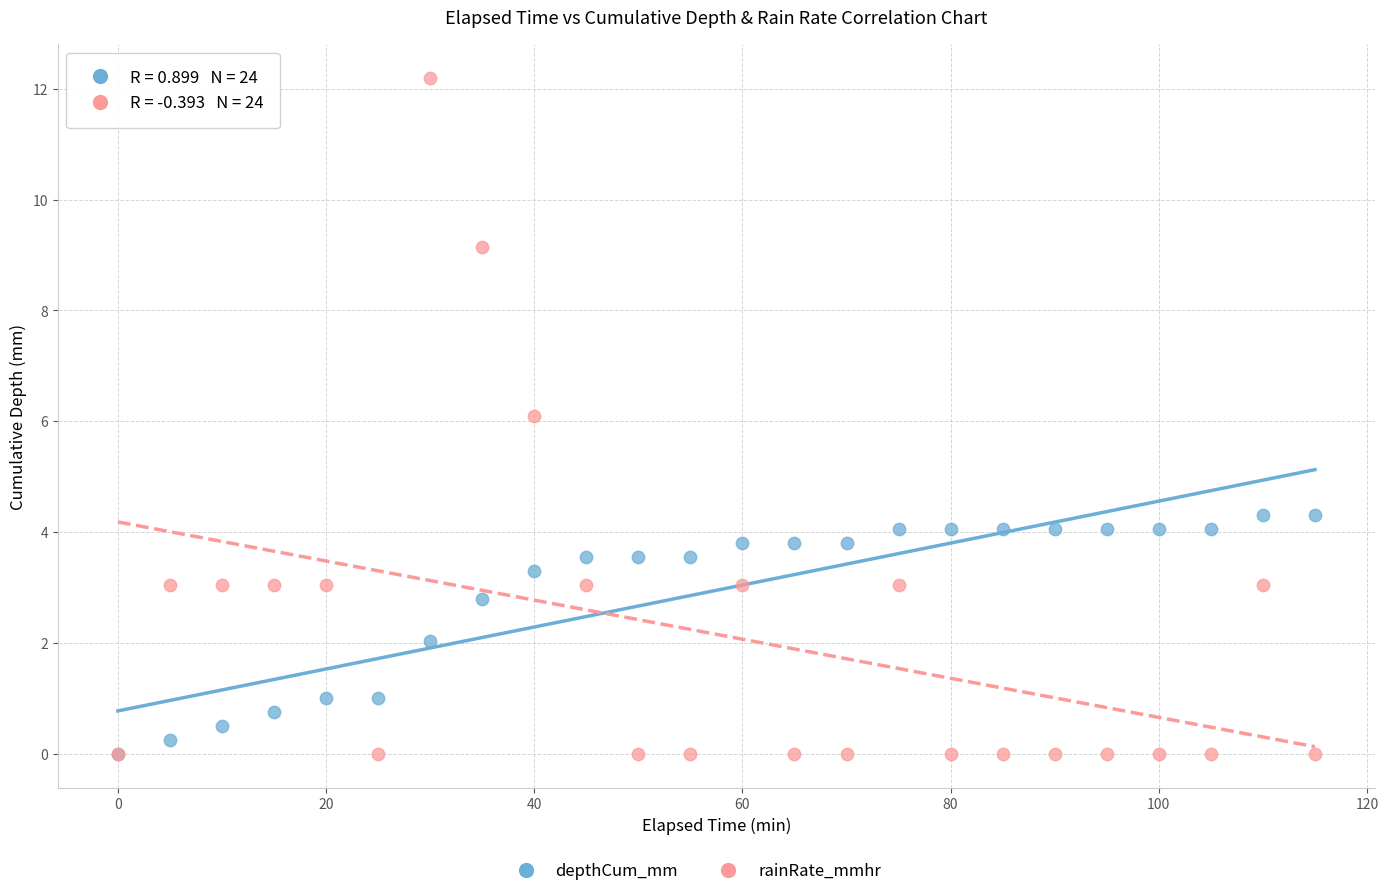

Which series has the largest Y range (max minus min)?

rainRate_mmhr